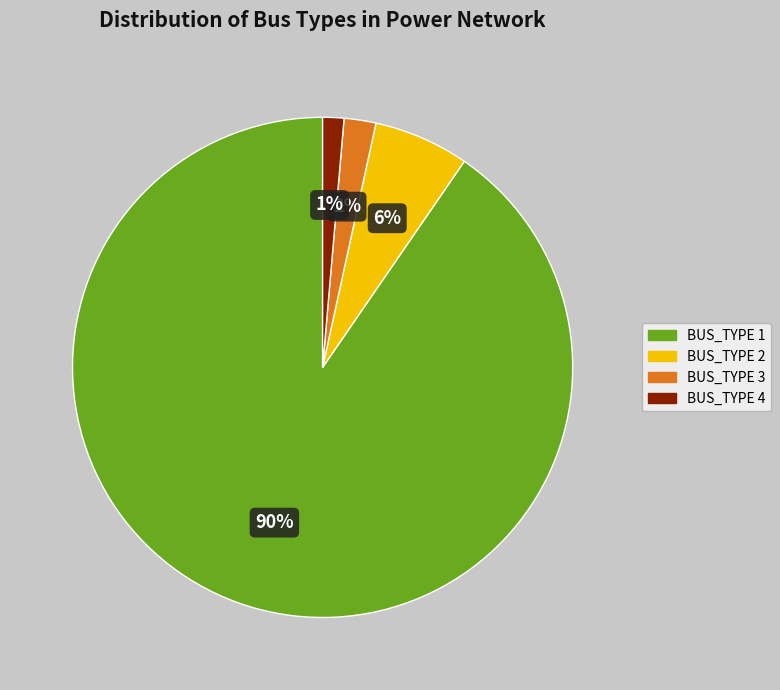

To the nearest percent, what is the combined percentage of BUS_TYPE 2 and BUS_TYPE 3?

8%